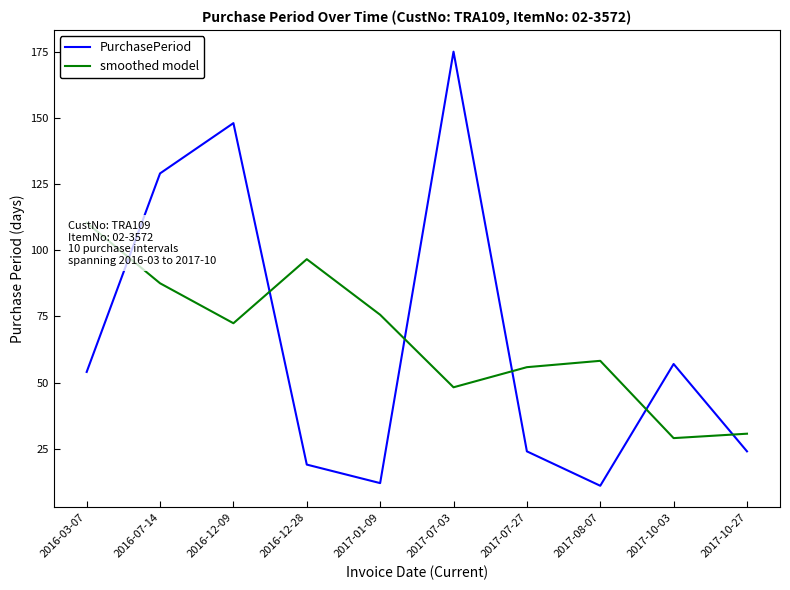

At which category does the chart reach its peak across all series?

2017-07-03